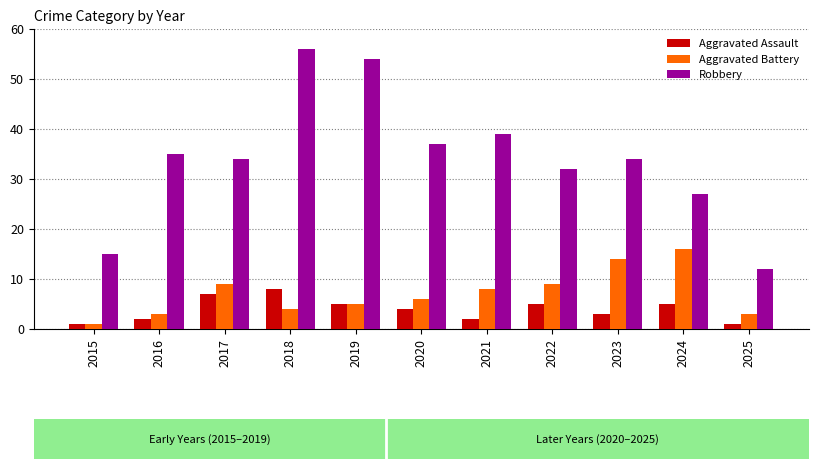

Which category has the lowest value in the Robbery series?

2025